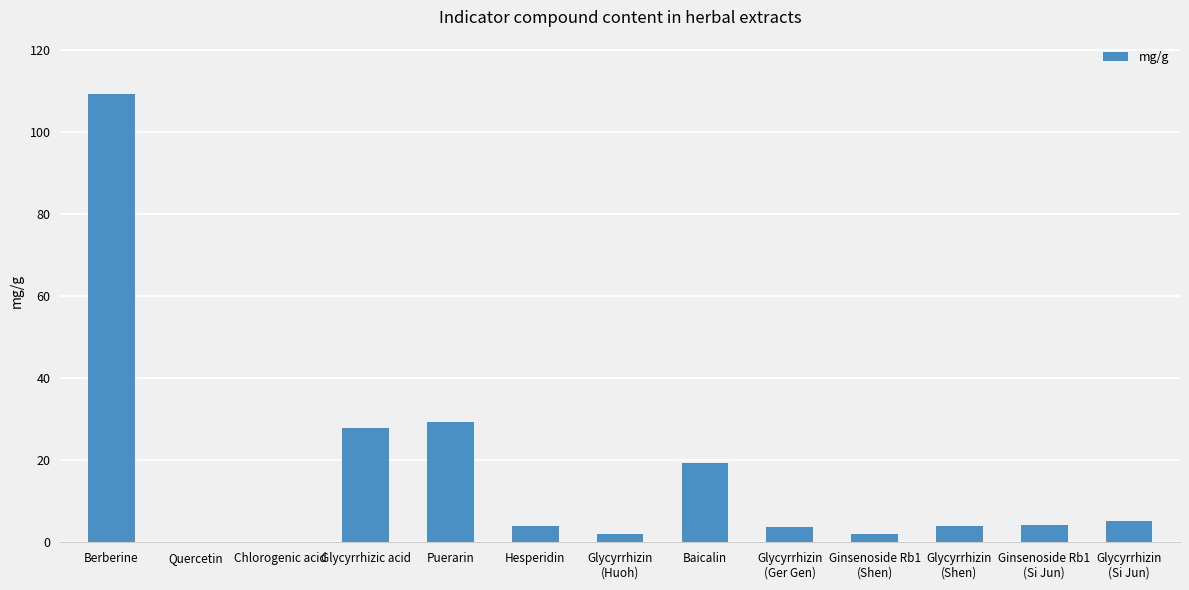

What is the greatest value displayed?

109.4